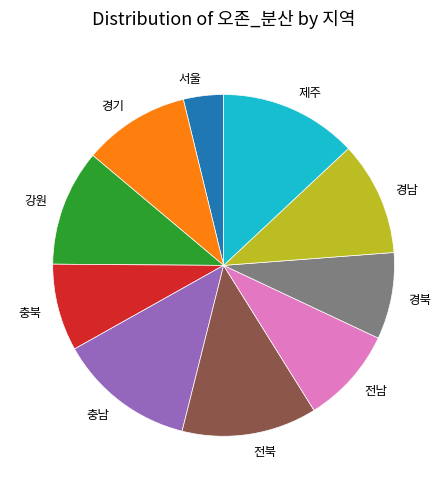

Between 경남 and 전북, which is larger?

전북